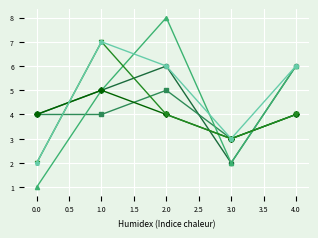

What is the total value across all series at 0.0?

17